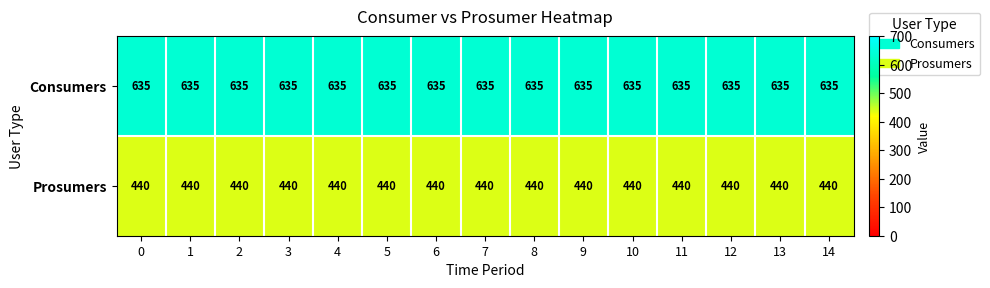

List the series in order of their peak value, highest first.

Consumers, Prosumers